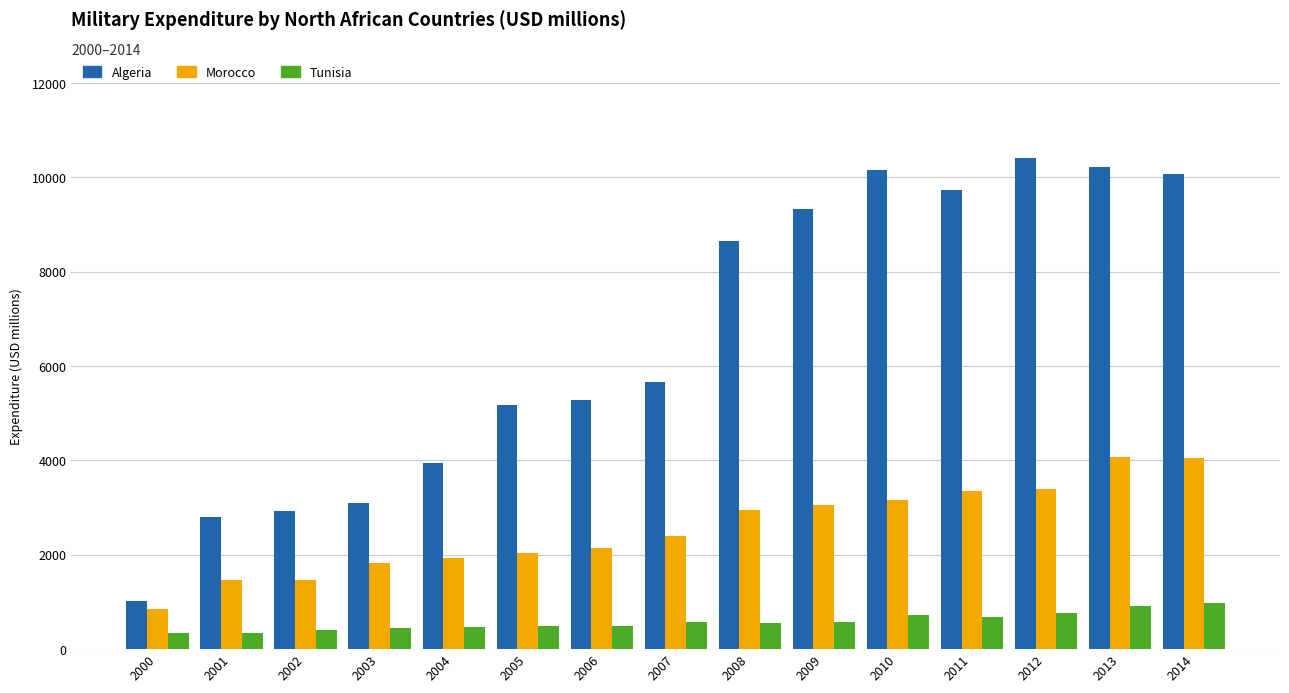

What is the sum of all Algeria values?

98487.3